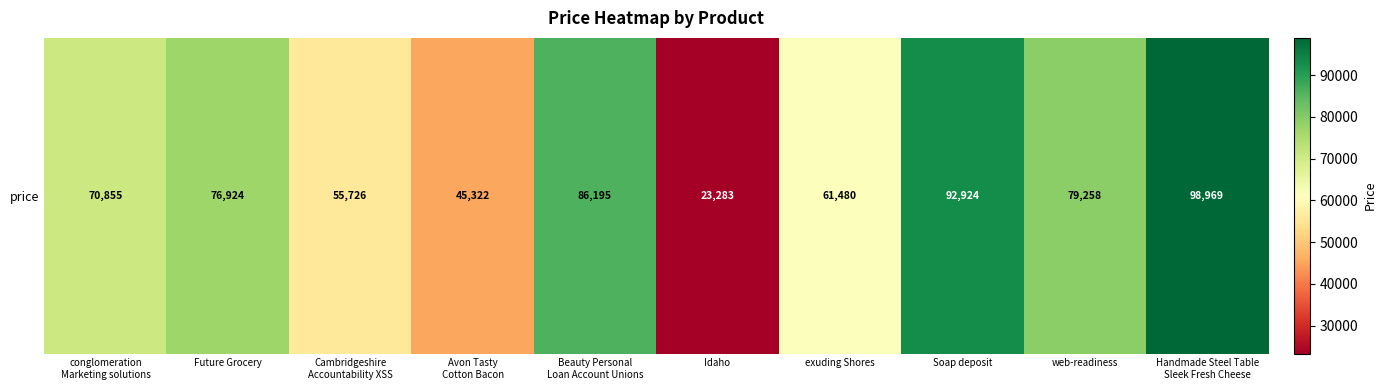

What is the greatest value displayed?

98969